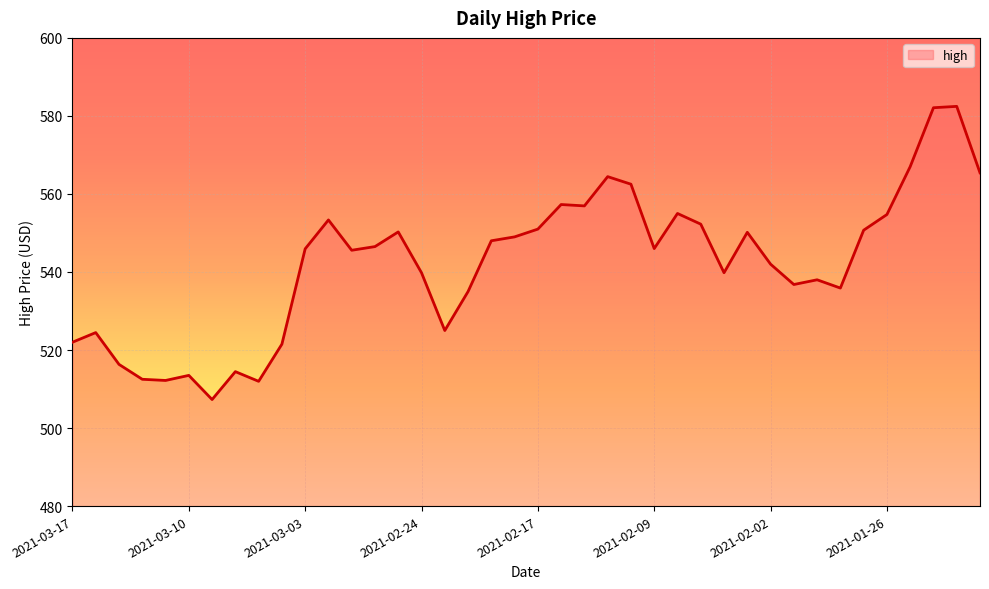

What is the smallest value displayed?

507.3